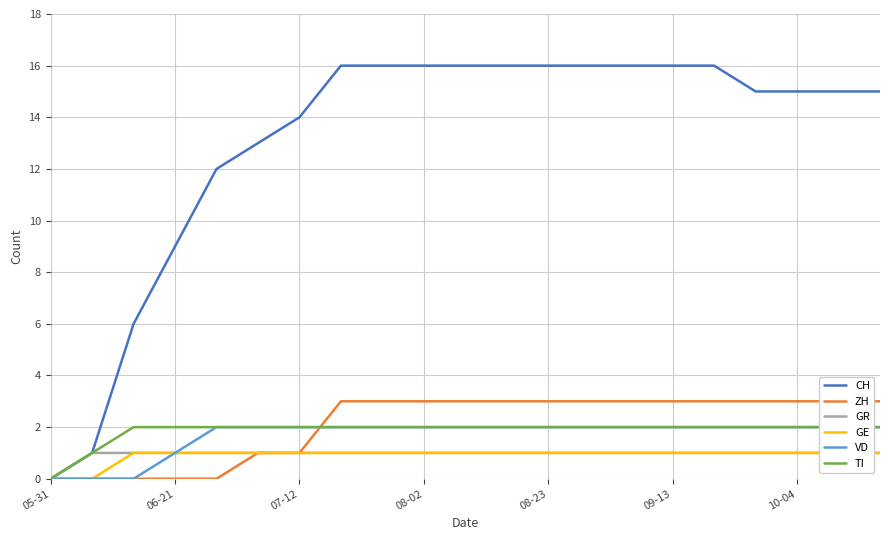

True or false: CH has a value of 6 at 05-31.

False